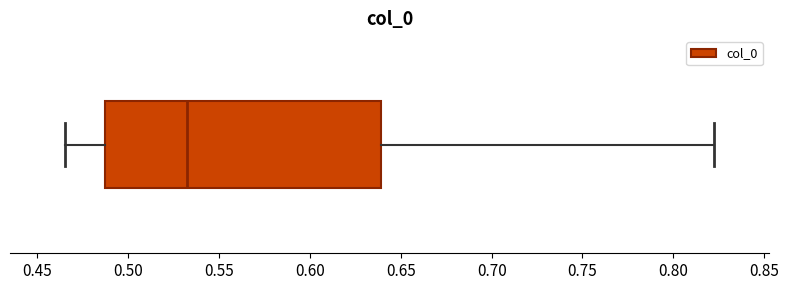

Transcribe this box plot: give where the median line is, the range the box spans, and where the two whiskers end, as read against the x-axis. The values are not printed on the chart, so give them approximately, as read against the axis.

median 0.530, box 0.485 to 0.640, whiskers 0.465 to 0.825